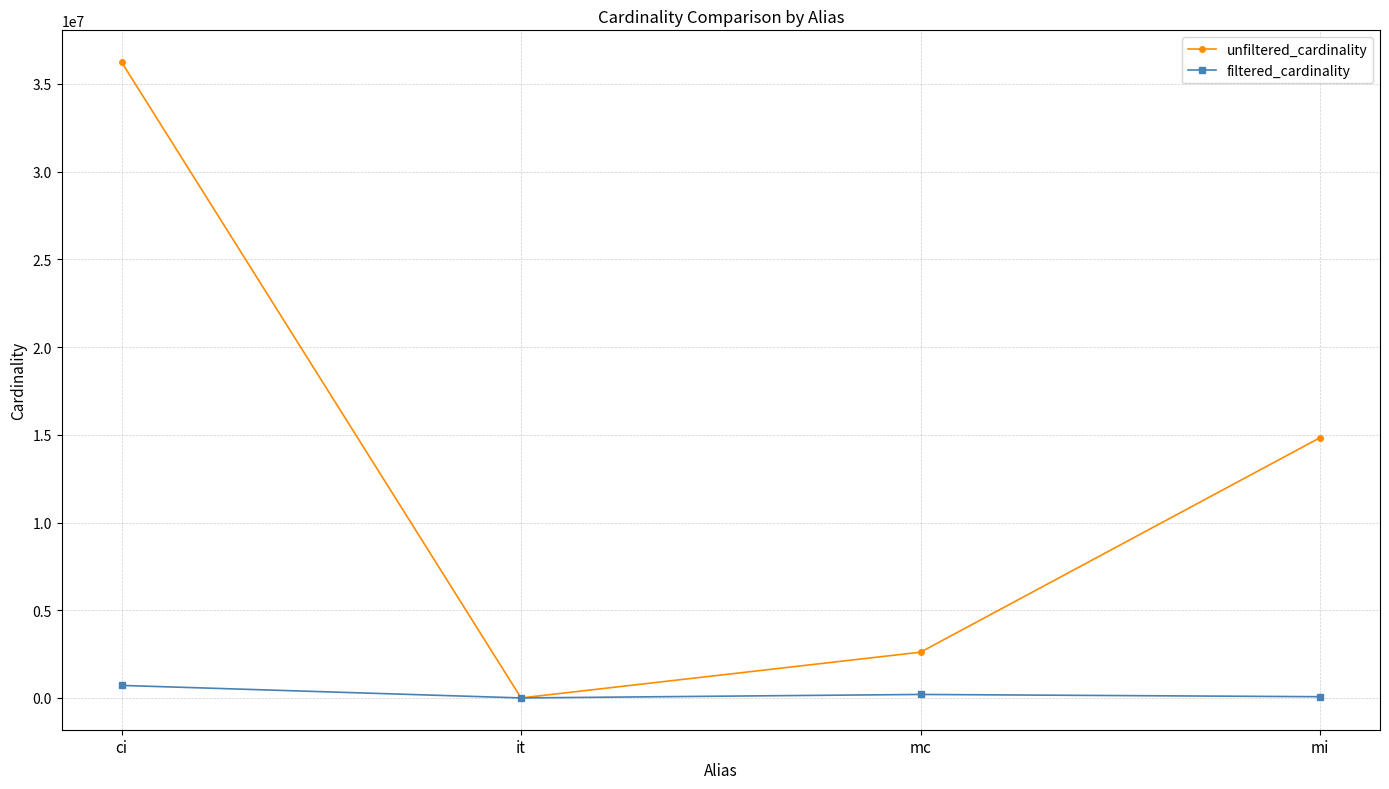

The unfiltered_cardinality series shows 113 at it. True or false?

True